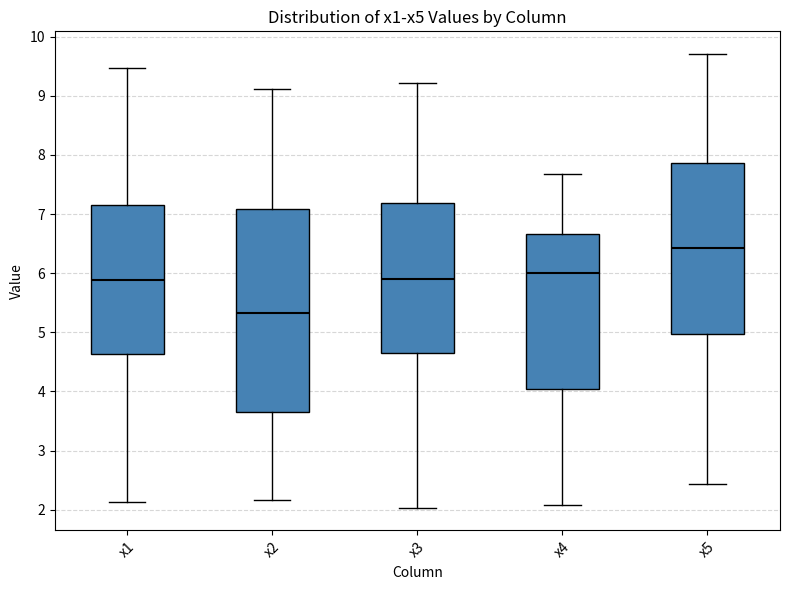

Which box has the lowest median line?

x2